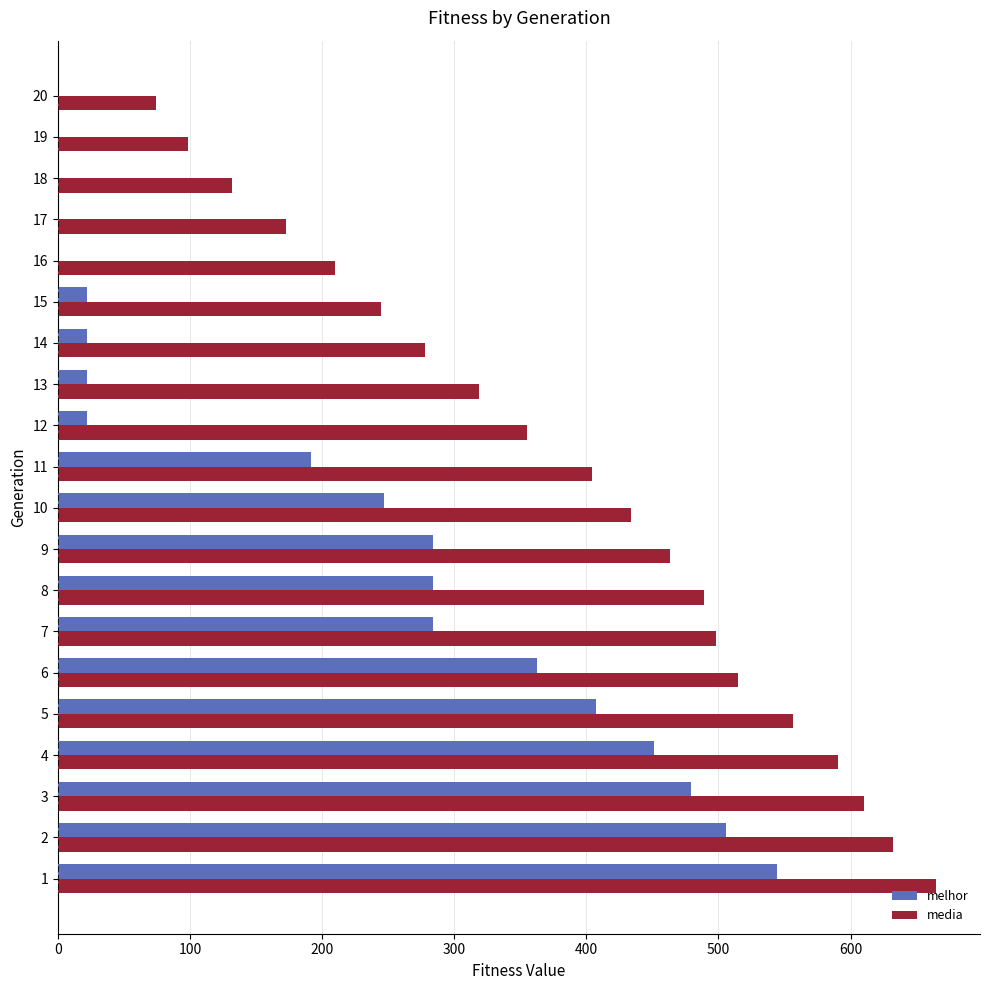

What is the greatest value displayed?

664.8